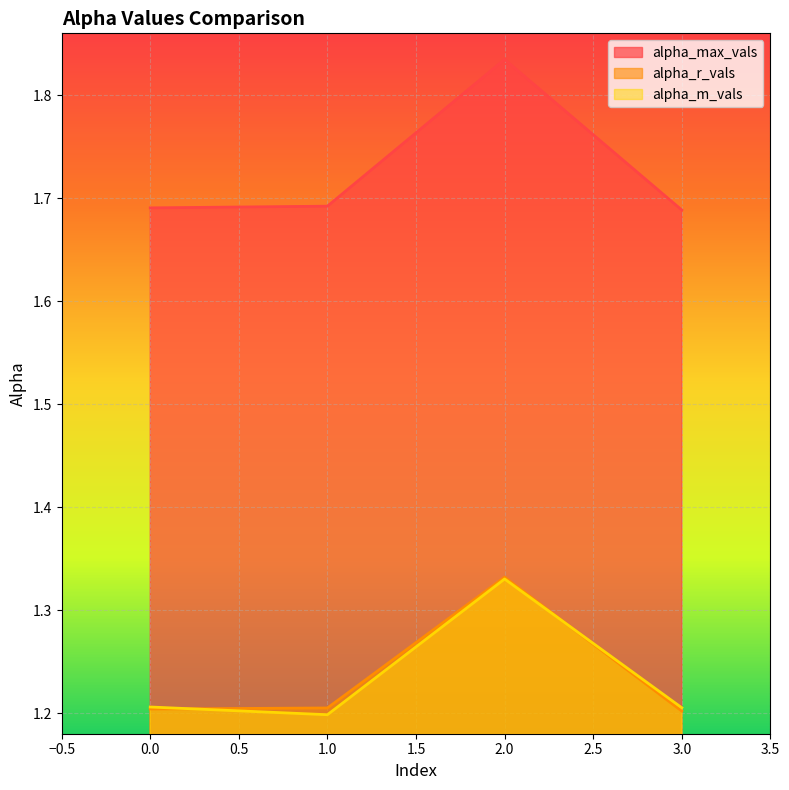

How many categories are shown in the chart?

4